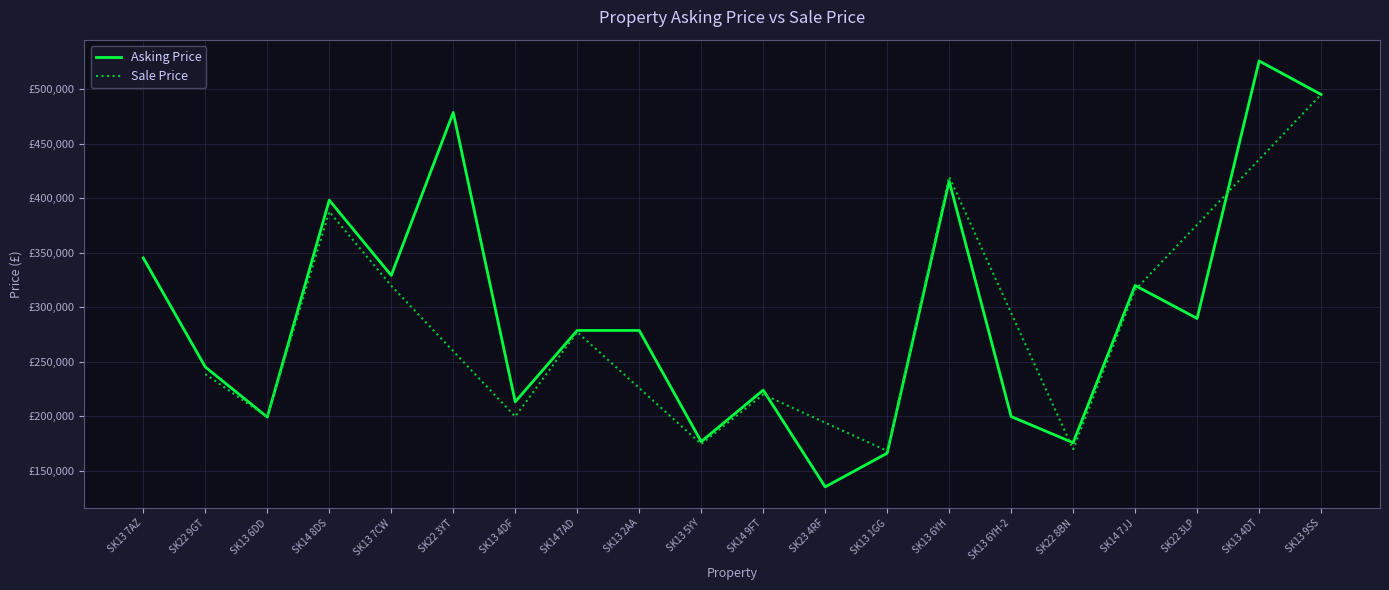

Which category has the lowest value across all series?

SK23 4RF